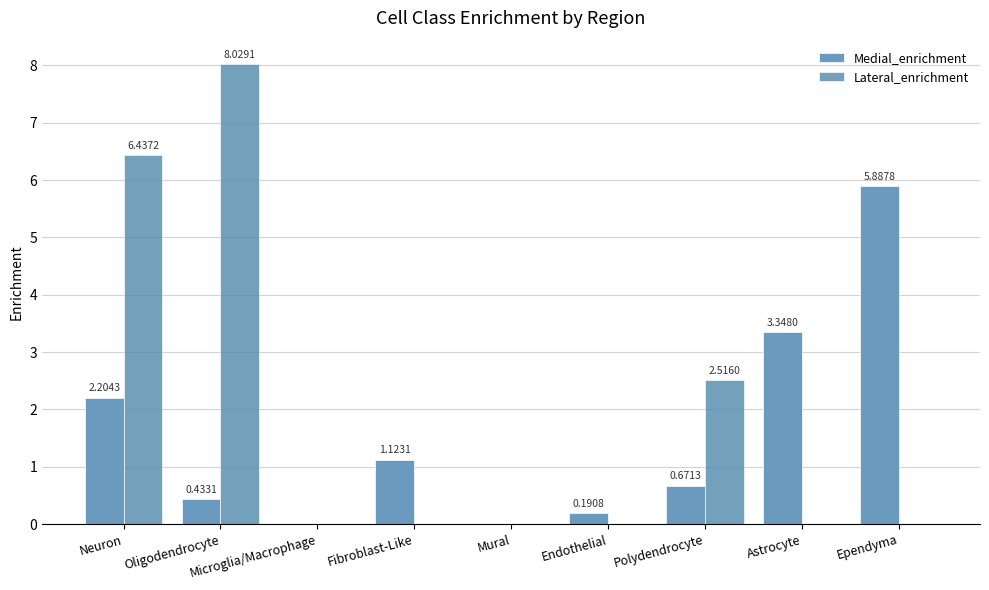

What is the total value across all series at Fibroblast-Like?

1.1